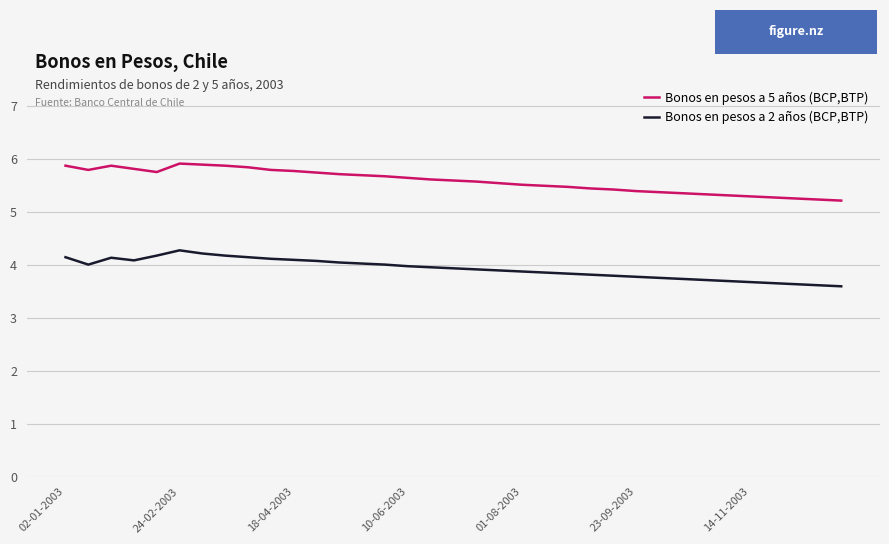

Which series has the widest spread of values?

Bonos en pesos a 5 años (BCP,BTP)